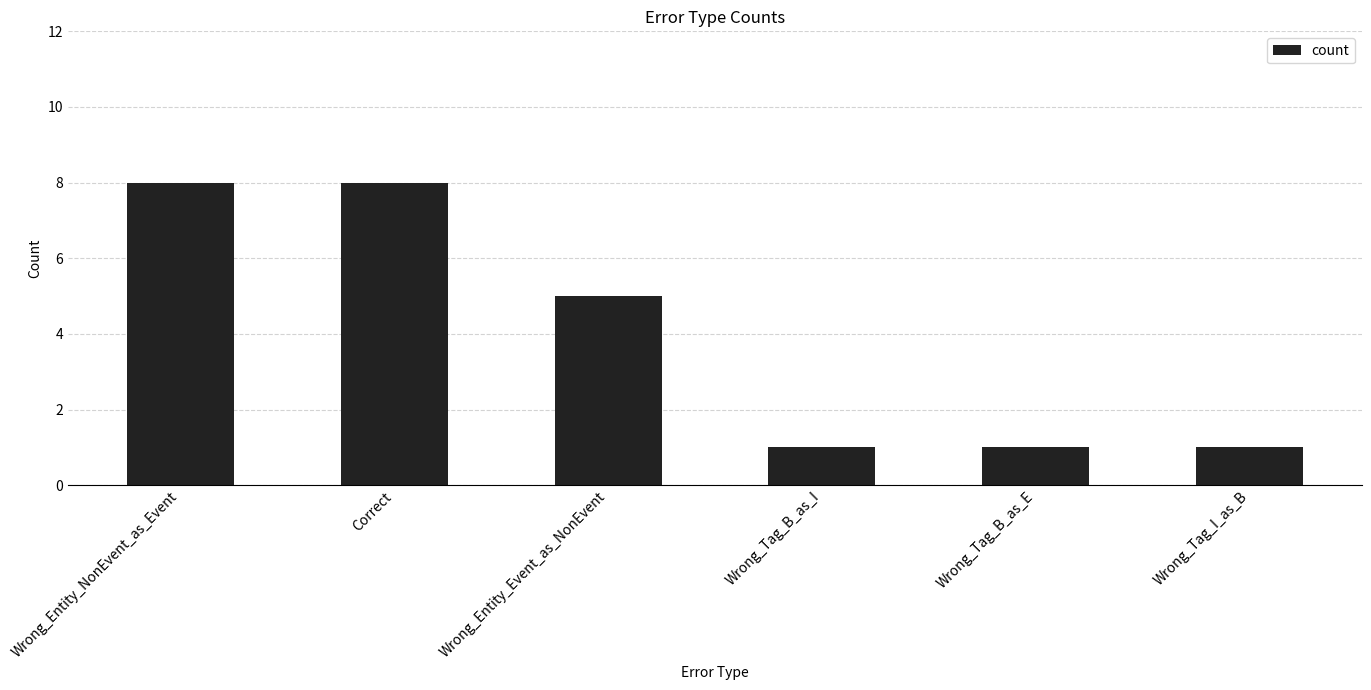

How many bars are there in total?

6